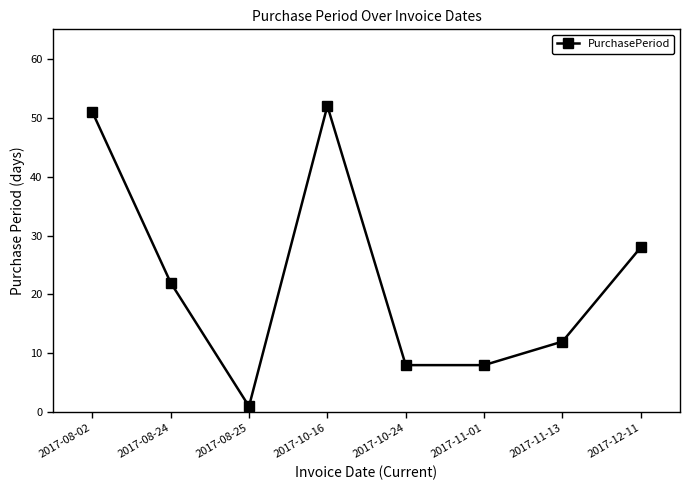

What is the label of the 6th point from the right?

2017-08-25